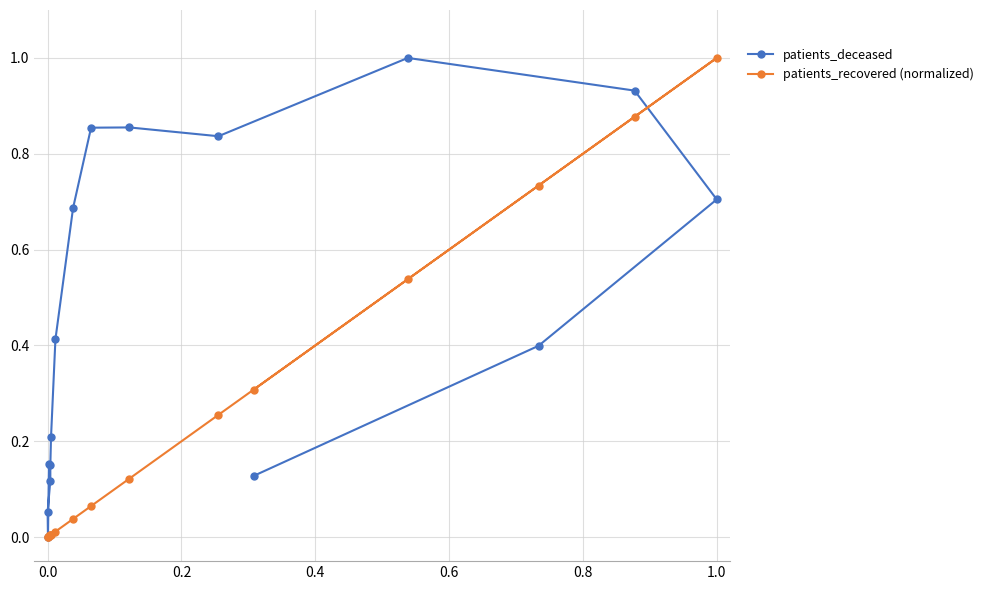

What are all the series names shown in the legend?

patients_deceased, patients_recovered (normalized)